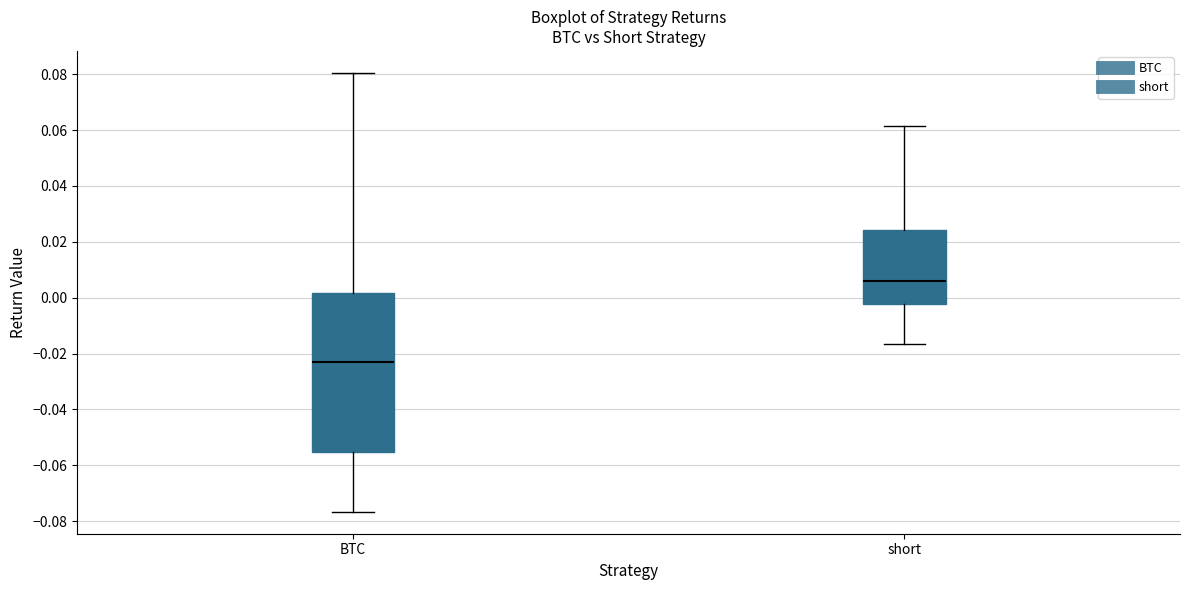

Reading left to right, read every box against the y-axis: the position of its median line, the range the box covers, and the ends of its whiskers. The values are not printed on the chart, so give them approximately, as read against the axis.

BTC: median -0.024, box -0.056 to 0.002, whiskers -0.076 to 0.080
short: median 0.006, box -0.002 to 0.024, whiskers -0.016 to 0.062